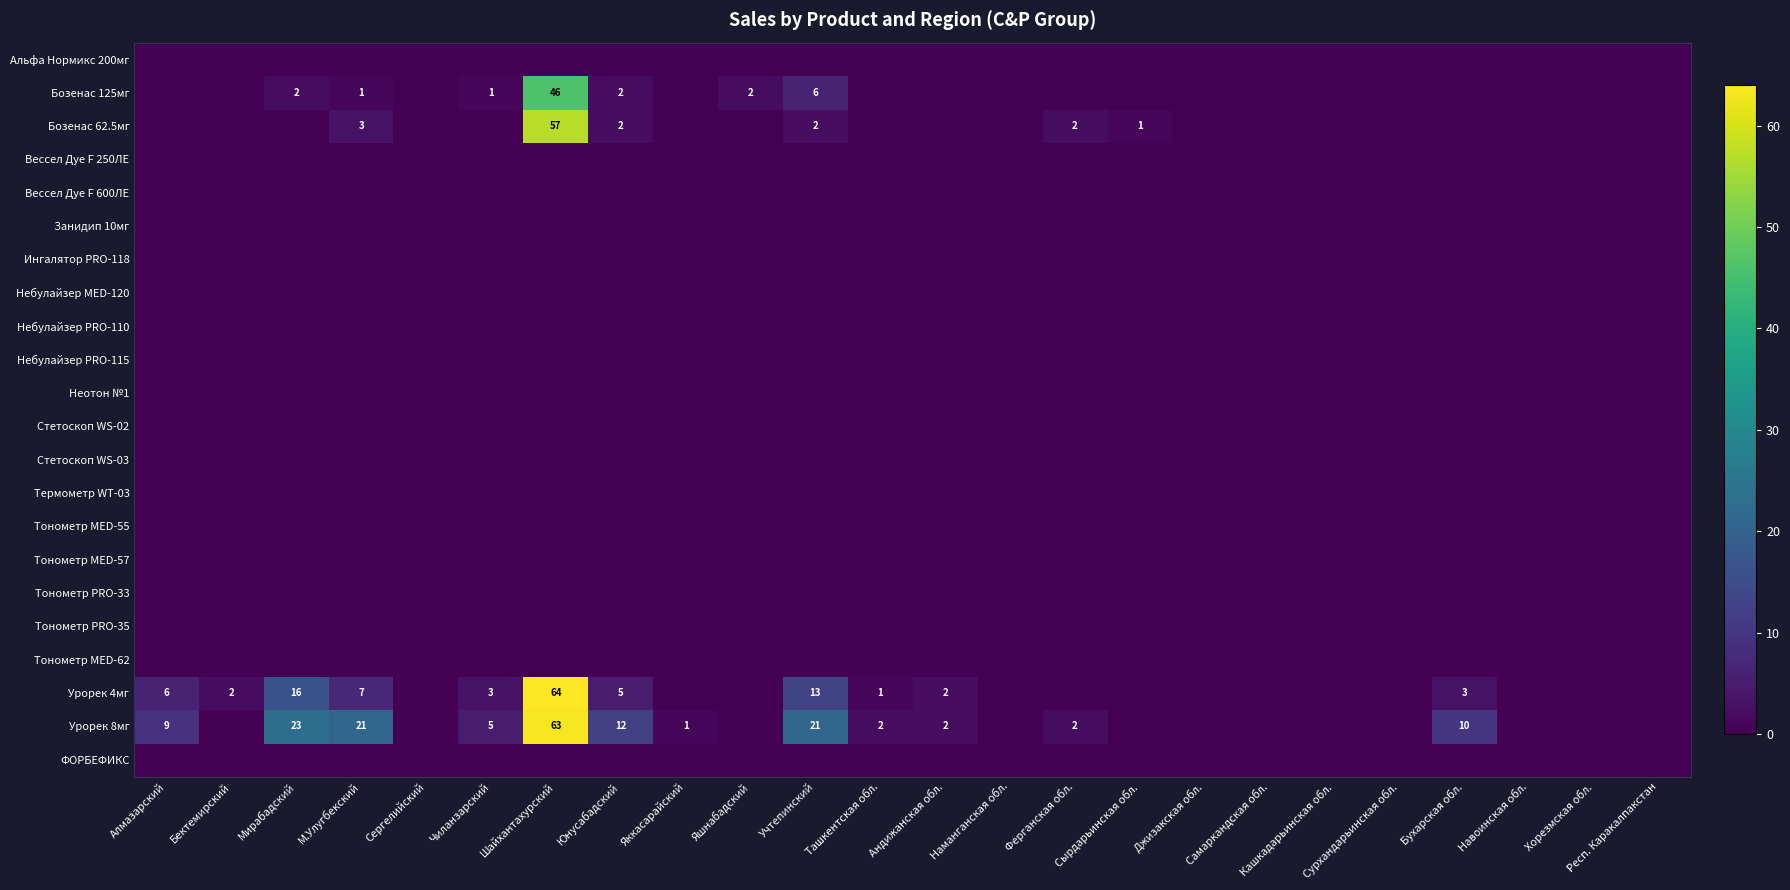

True or false: Урорек 4мг has a value of 5 at Бухарская обл..

False